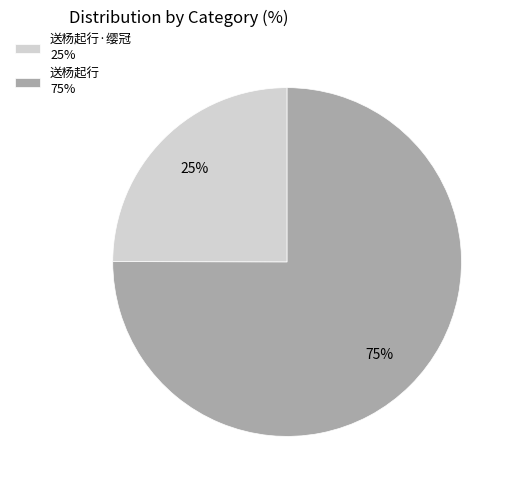

What is the ratio of the value at 送杨起行·缨冠 25% to the value at 送杨起行 75%?

0.3